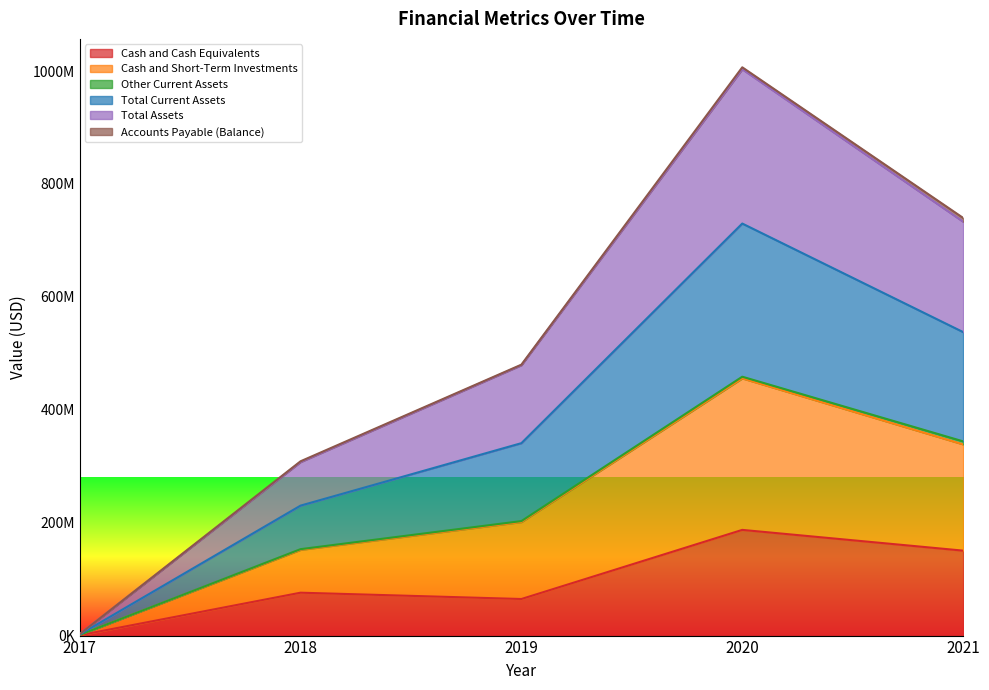

The value of Cash and Cash Equivalents at 2019 is 64788000. True or false?

True